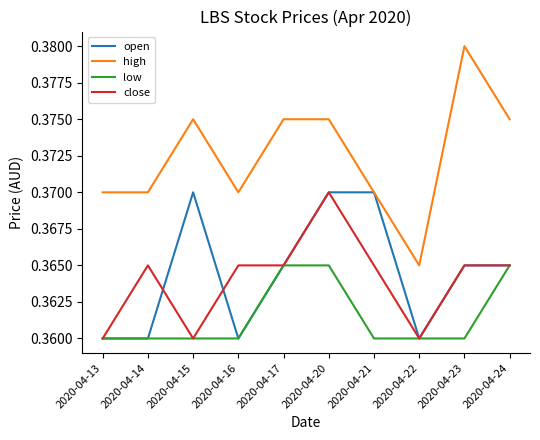

True or false: open has a value of 0.2 at 2020-04-14.

False